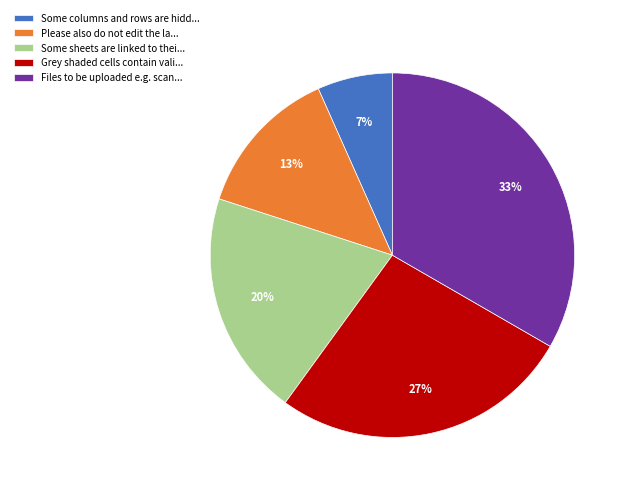

To the nearest percent, what is the average slice percentage?

20%